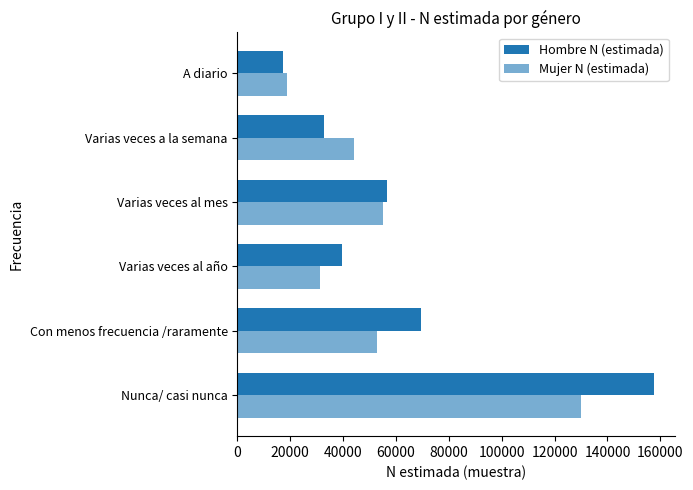

Reading left to right, list all the values displayed in this chart.

Hombre N (estimada): 157728	69393	39749	56728	32842	17221
Mujer N (estimada): 130126	52955	31175	55258	44201	18600